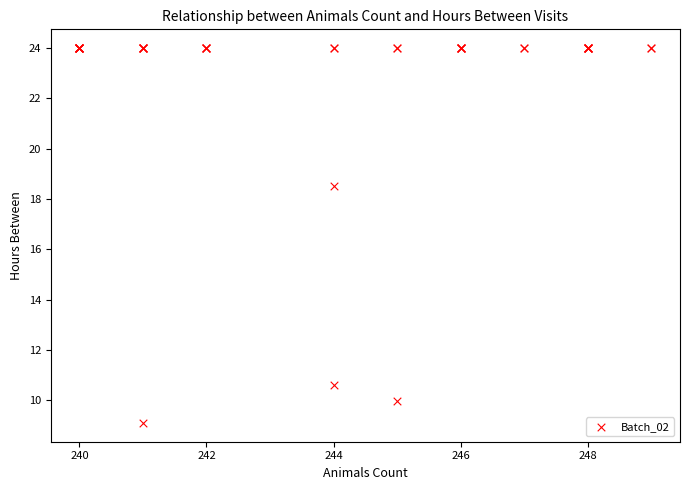

What Y value in the scatter plot is closest to 16?

18.5